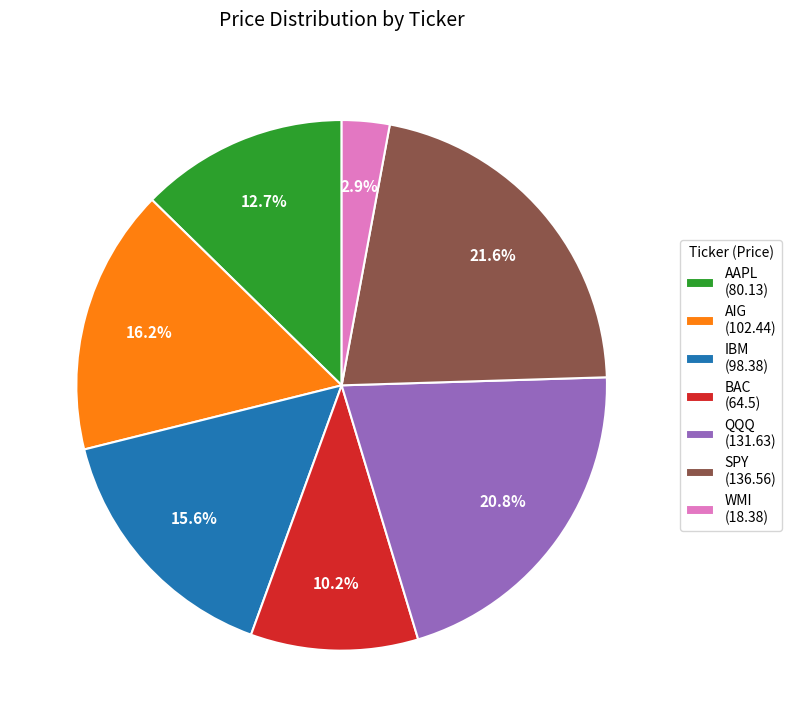

Do BAC and AIG together represent more than half of the pie?

No